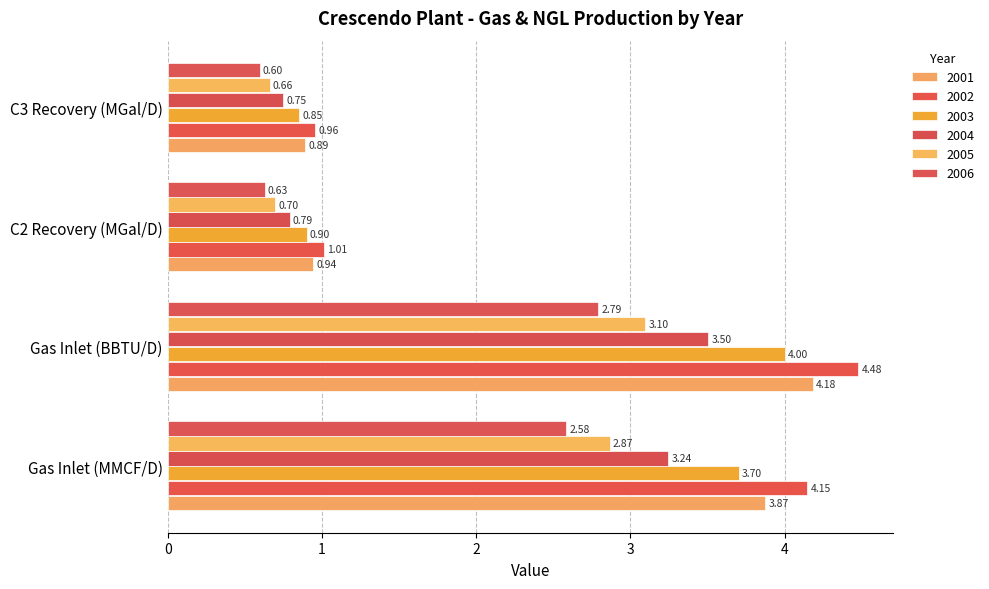

How many data points in 2003 are less than 3?

2